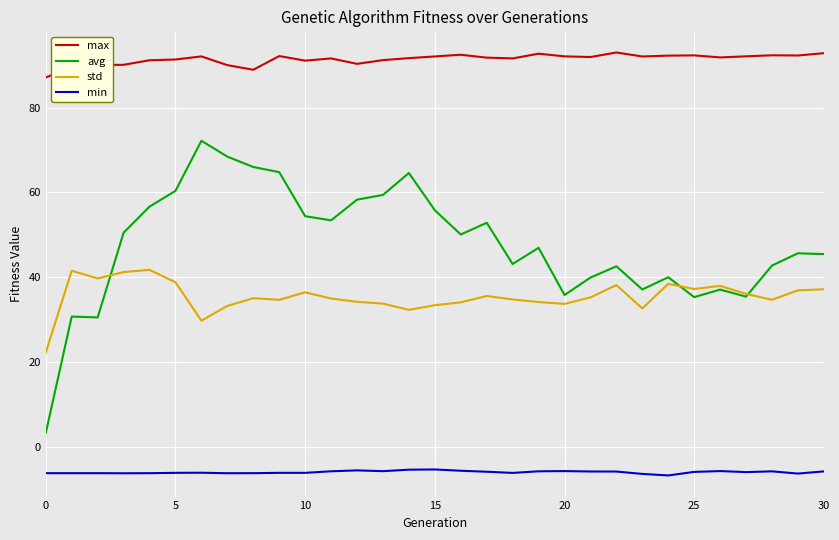

What is the highest value of the min series?

-5.4